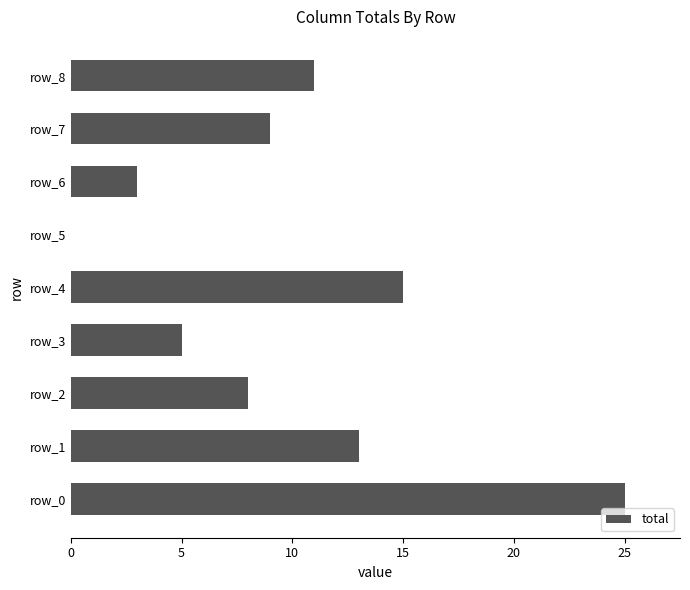

What is the maximum value shown in the chart?

25